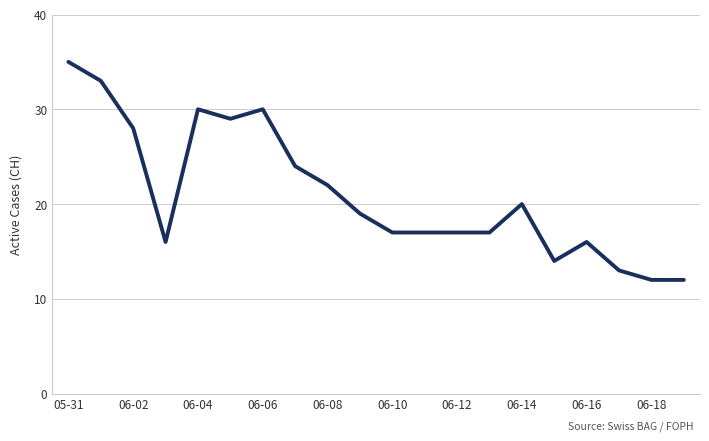

What is the difference between the maximum and minimum values?

23